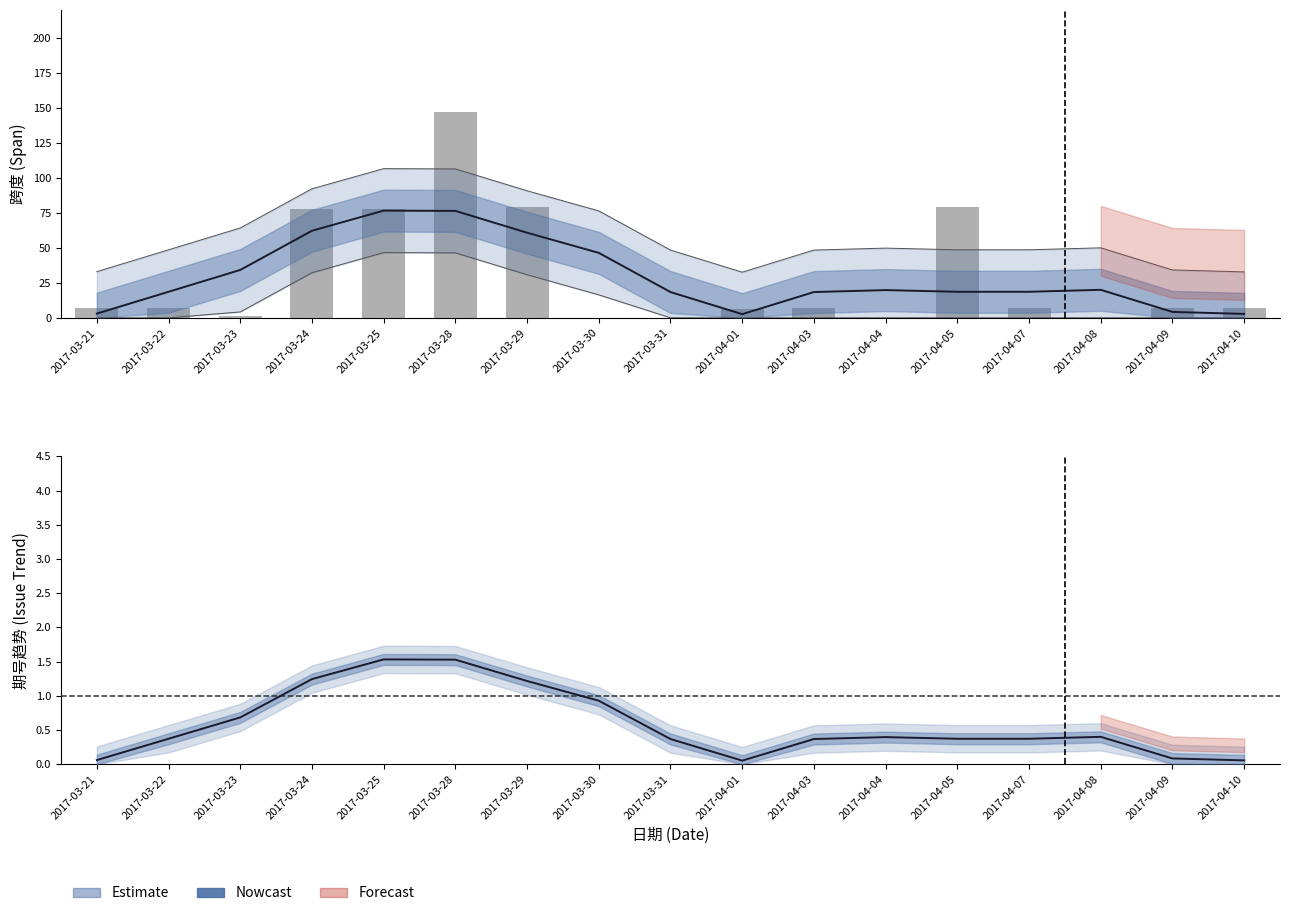

What is the difference between the 跨度 values at 2017-03-30 and 2017-03-23?

1.0